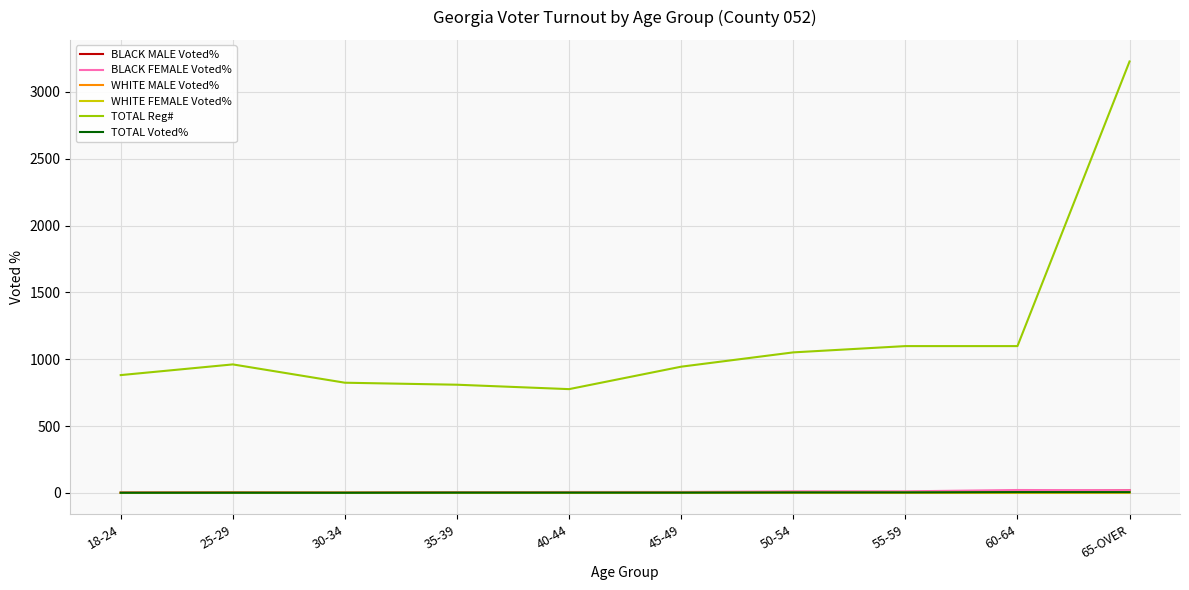

What is the difference between the maximum and minimum values in the TOTAL Voted% series?

4.6